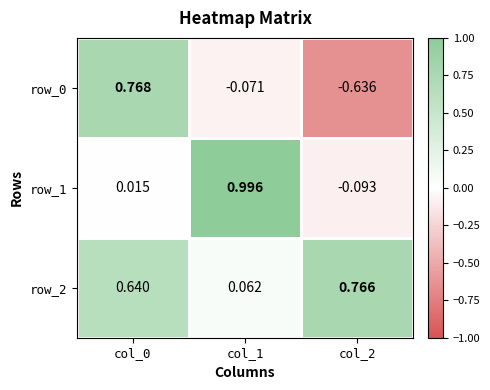

At how many categories does at least one series exceed 0?

3